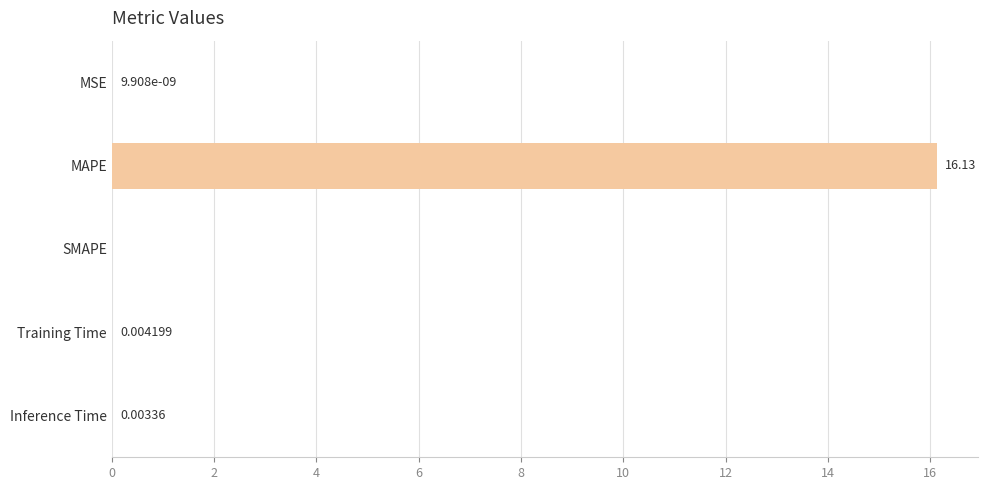

Where is the data nearest to the value 8?

Training Time